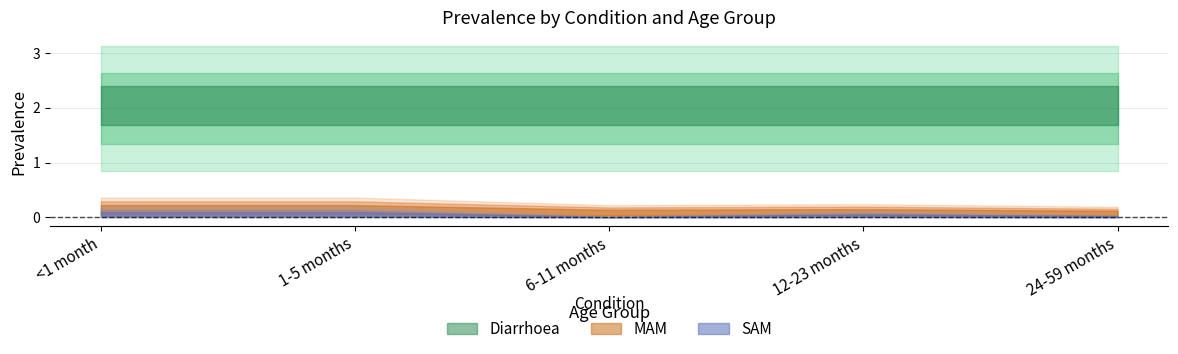

What is the highest value of the MAM series?

0.2